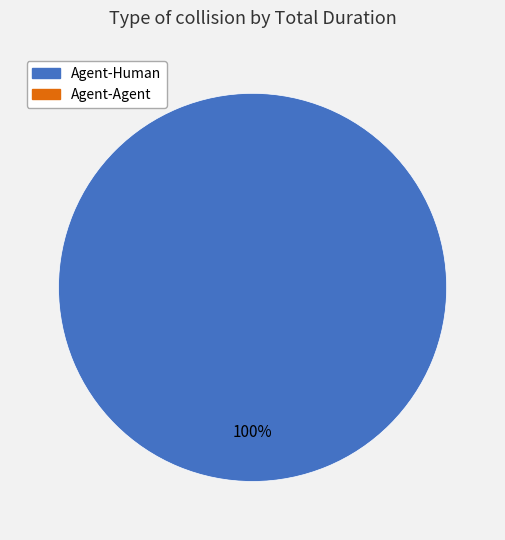

Is there a majority slice in this chart?

Yes